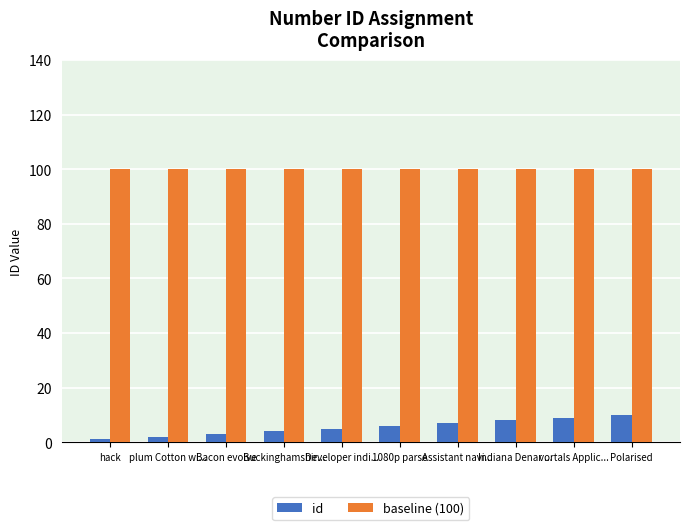

What are all the series names shown in the legend?

id, baseline (100)